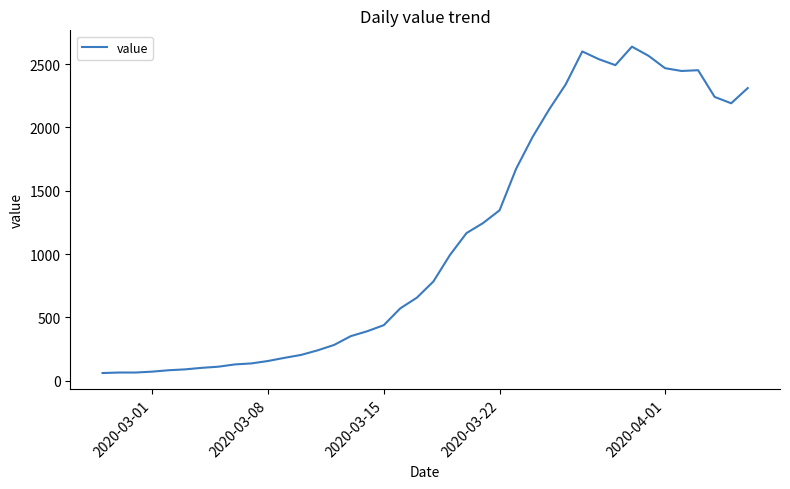

What is the difference between the maximum and minimum values?

2577